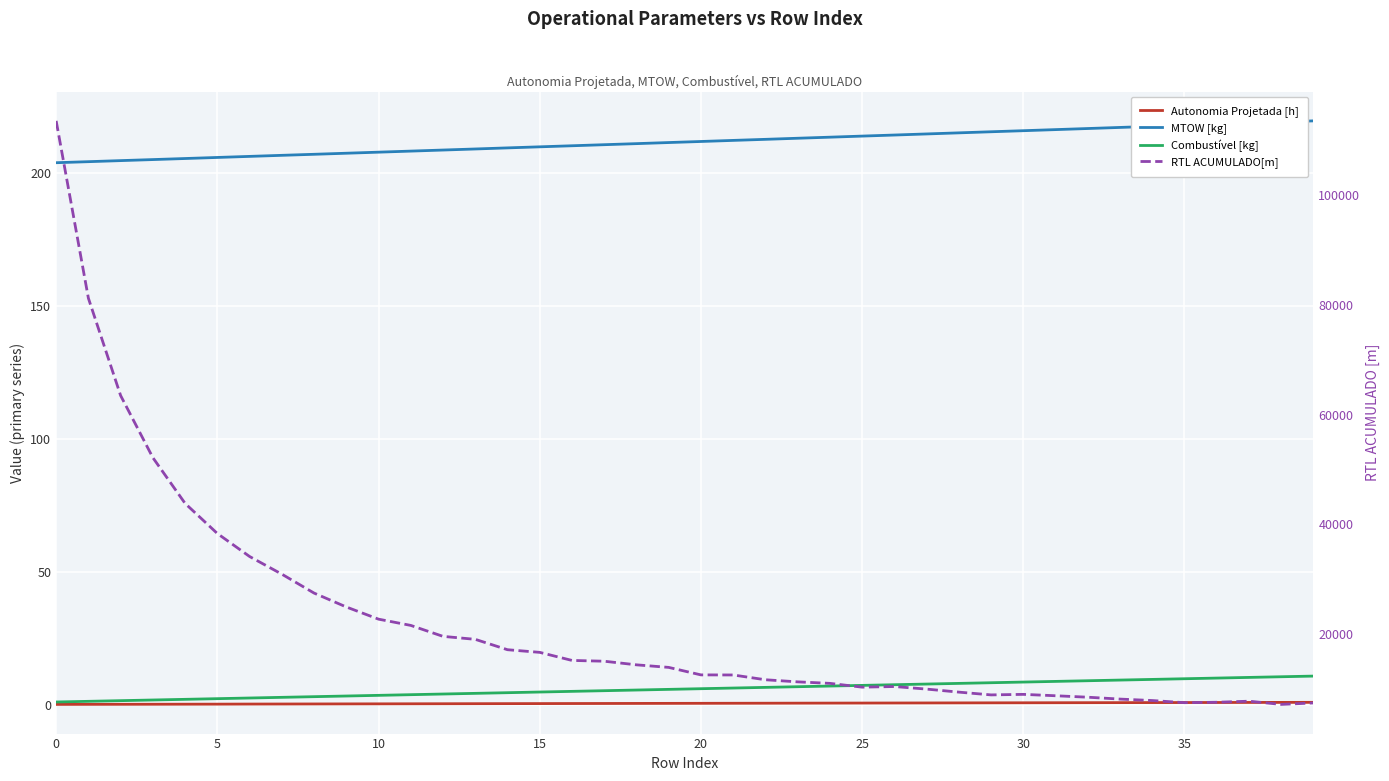

The value of RTL ACUMULADO[m] at 36 is 7590.2. True or false?

True